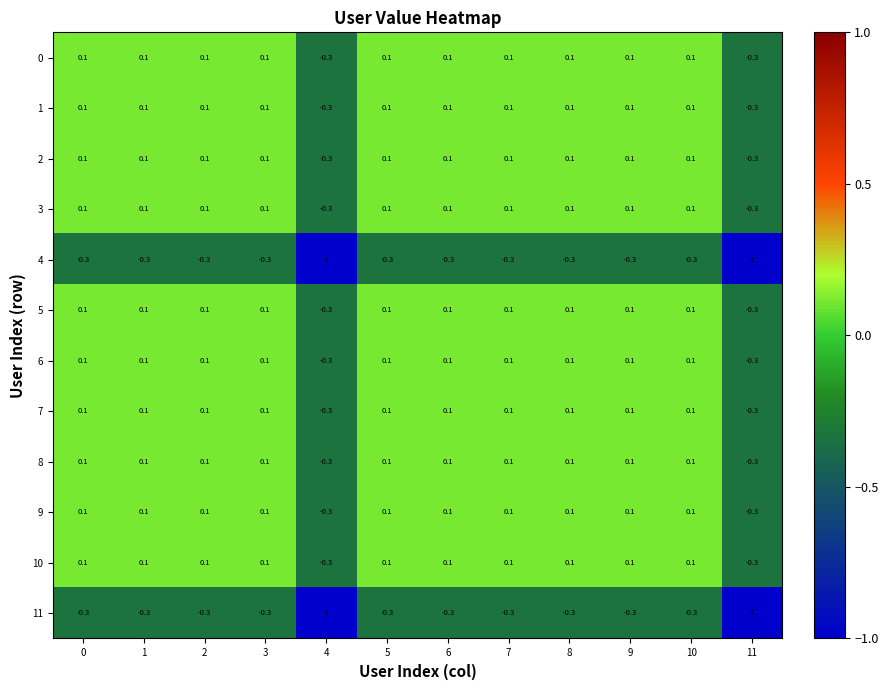

At how many categories does at least one series exceed 0?

10